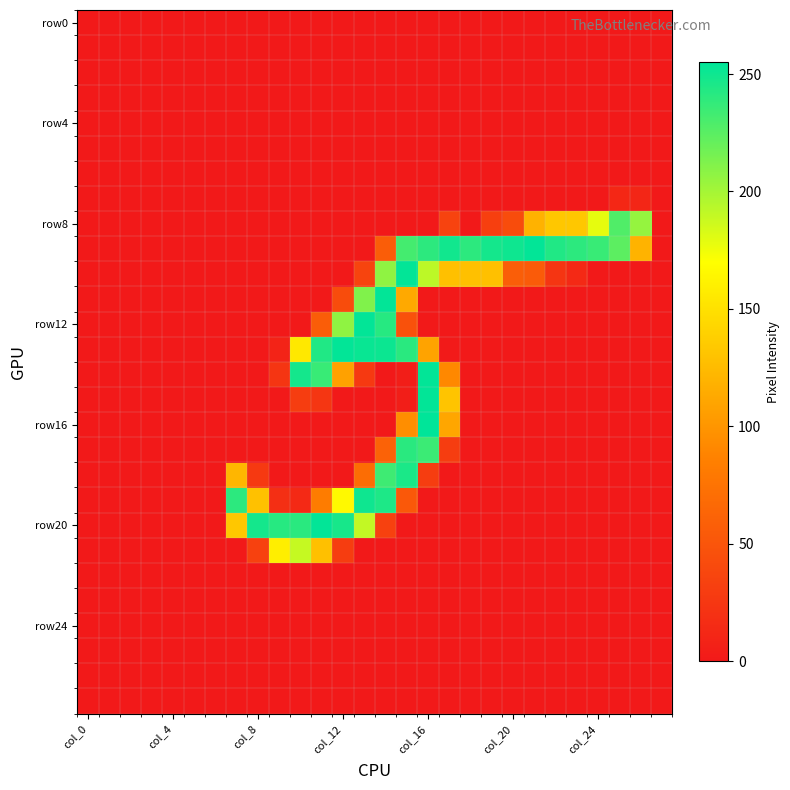

At how many categories does at least one series exceed 114?

20